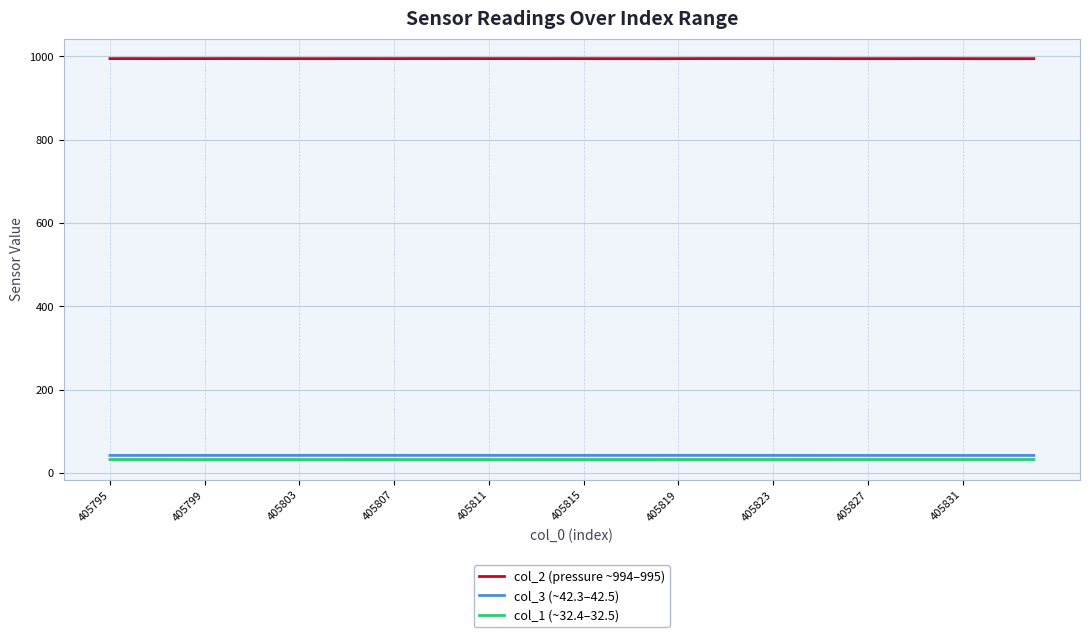

Which series has the largest total across all categories?

col_2 (pressure ~994–995)